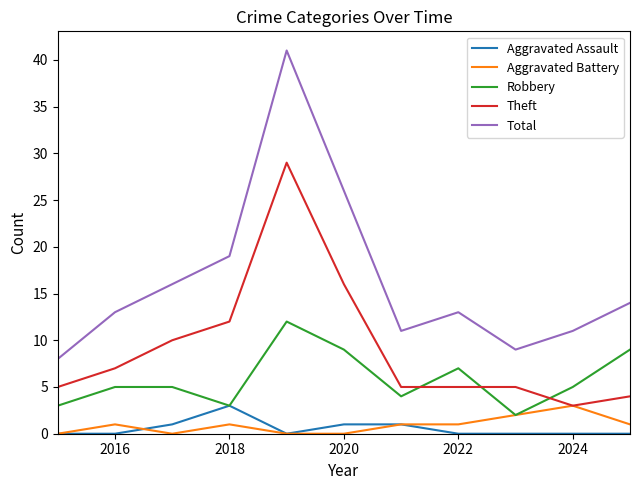

True or false: Aggravated Assault and Total intersect in this chart.

False